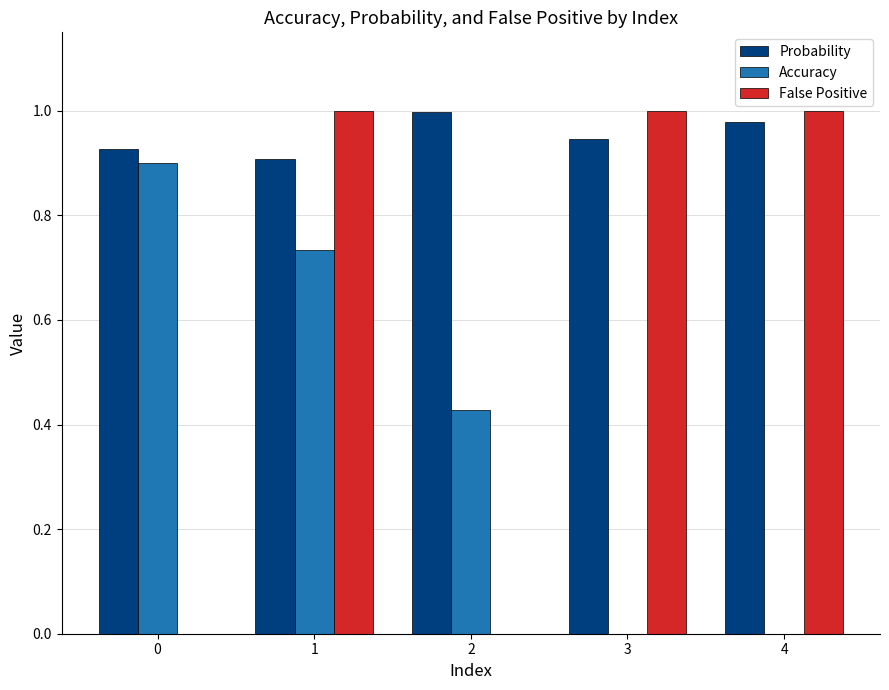

Between 1 and 3, which series saw the biggest shift?

Accuracy